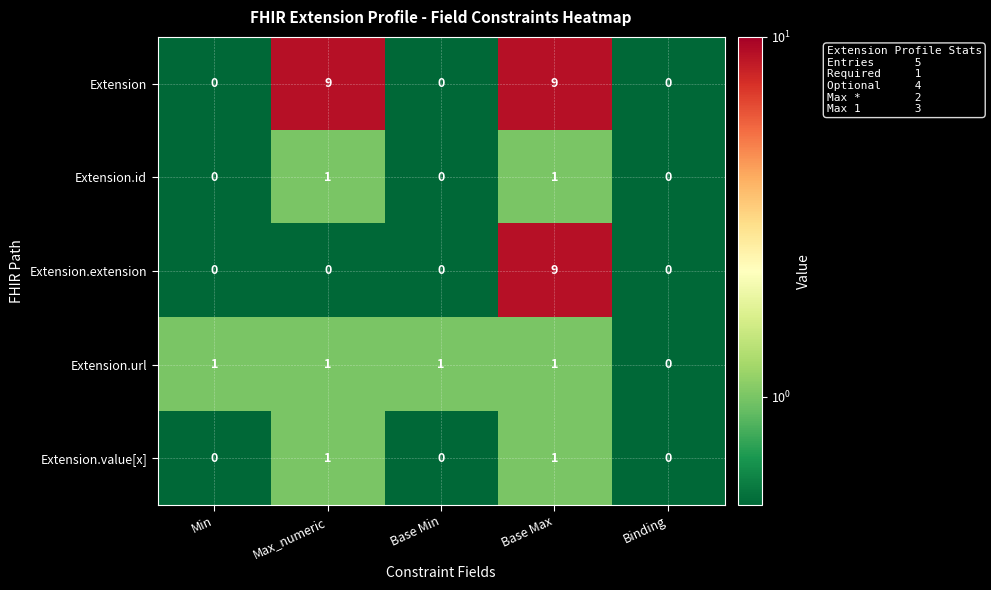

Reading left to right, what are all the values shown in this chart?

Extension: Min=0	Max_numeric=9	Base Min=0	Base Max=9	Binding=0
Extension.id: Min=0	Max_numeric=1	Base Min=0	Base Max=1	Binding=0
Extension.extension: Min=0	Max_numeric=0	Base Min=0	Base Max=9	Binding=0
Extension.url: Min=1	Max_numeric=1	Base Min=1	Base Max=1	Binding=0
Extension.value[x]: Min=0	Max_numeric=1	Base Min=0	Base Max=1	Binding=0